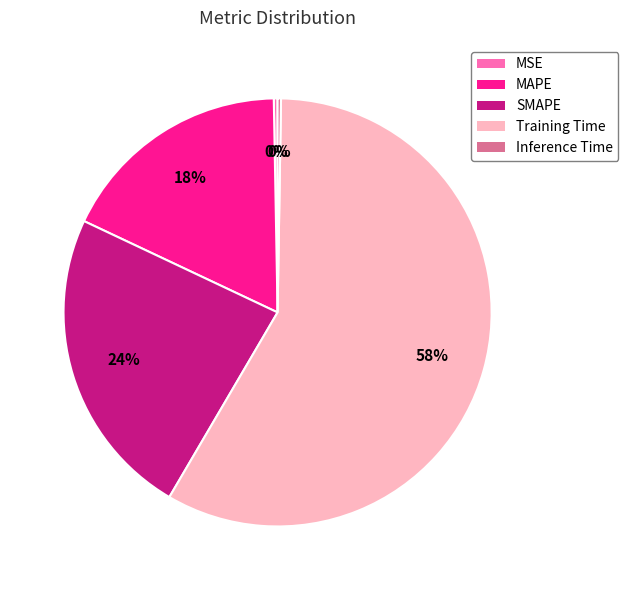

Which category has the biggest portion of the pie?

Training Time